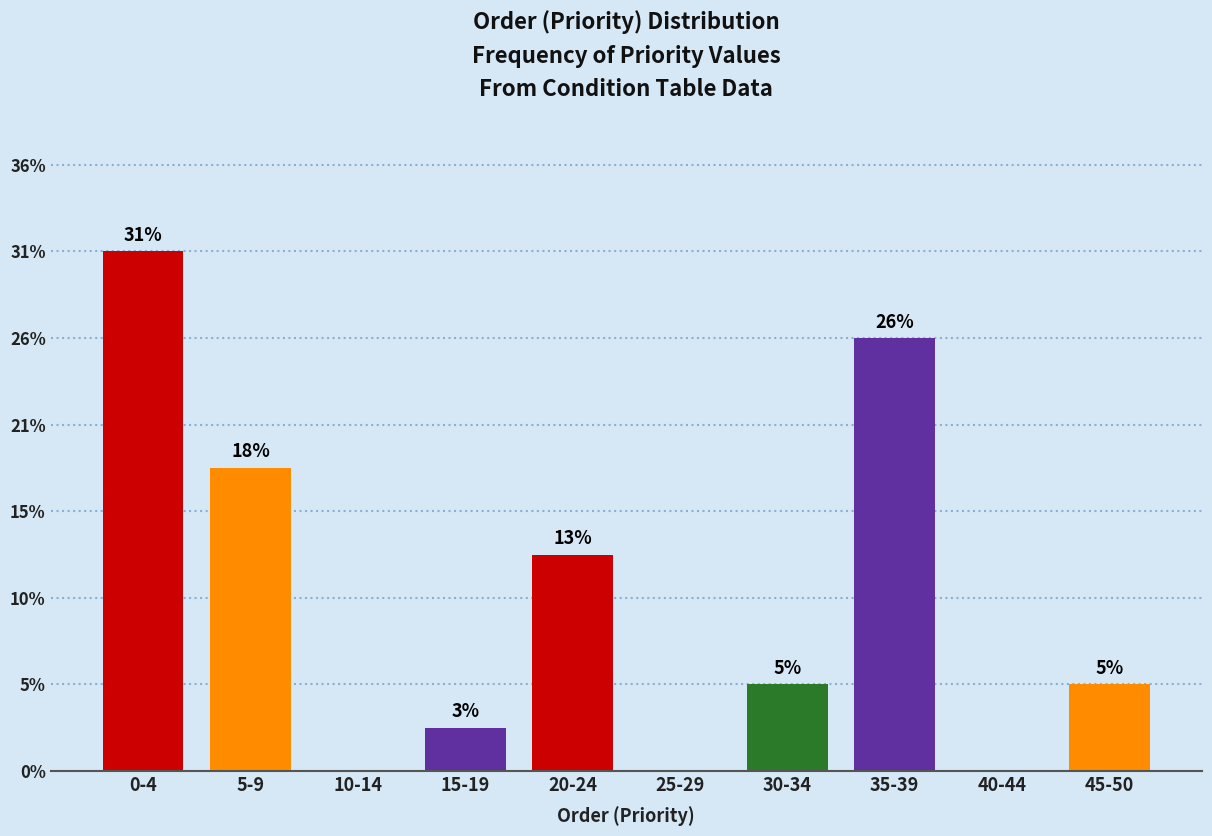

Are the bars horizontal?

No